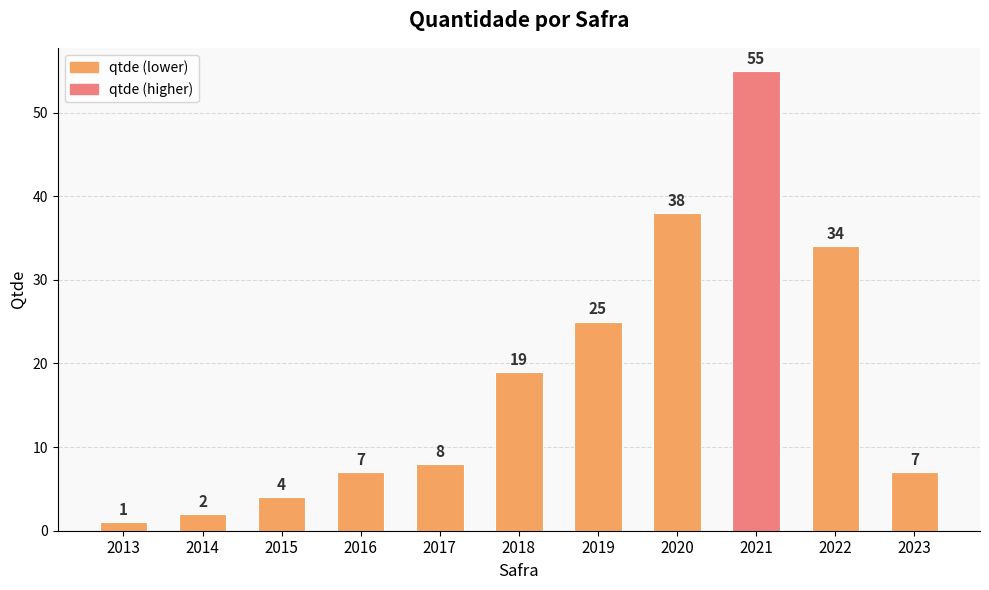

Count the number of categories in the chart.

11